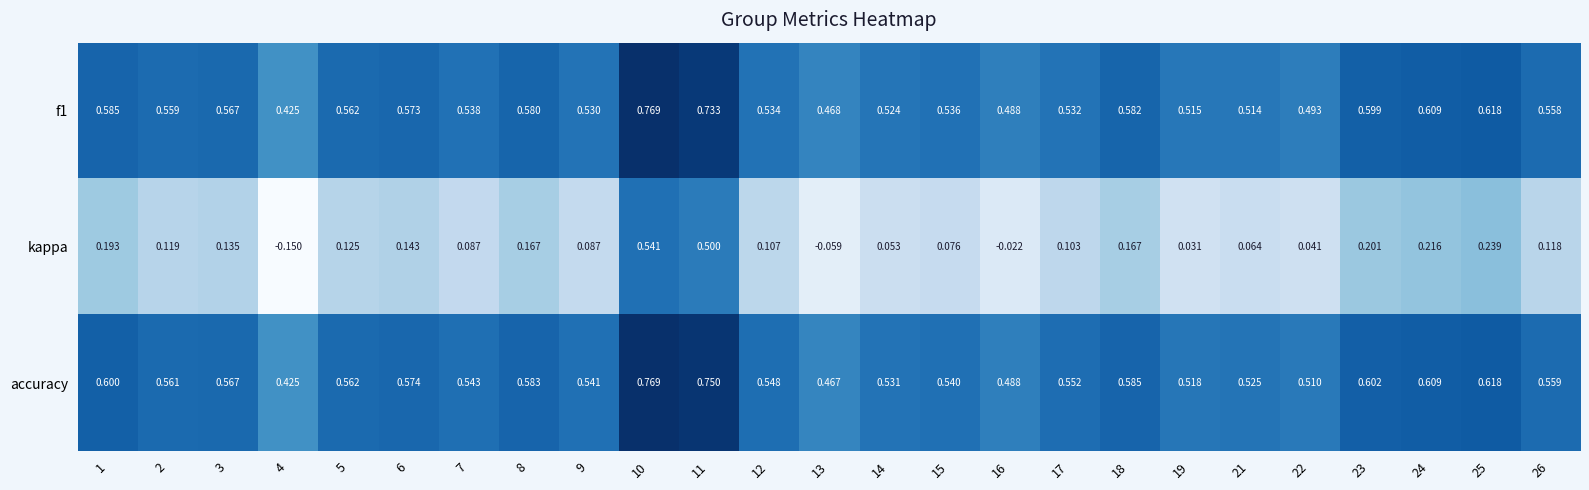

Which series has the largest total across all categories?

accuracy